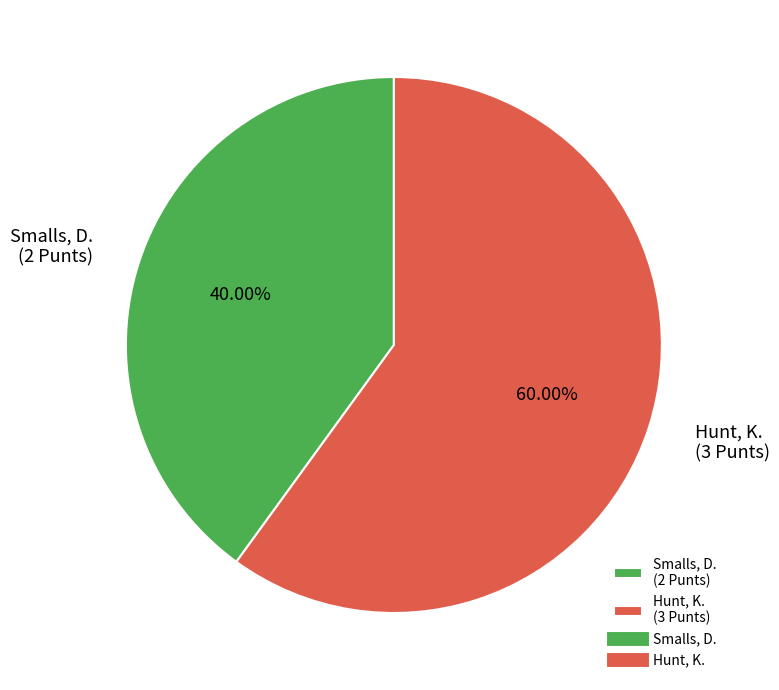

The Smalls, D. slice represents 40% of the pie. True or false?

True